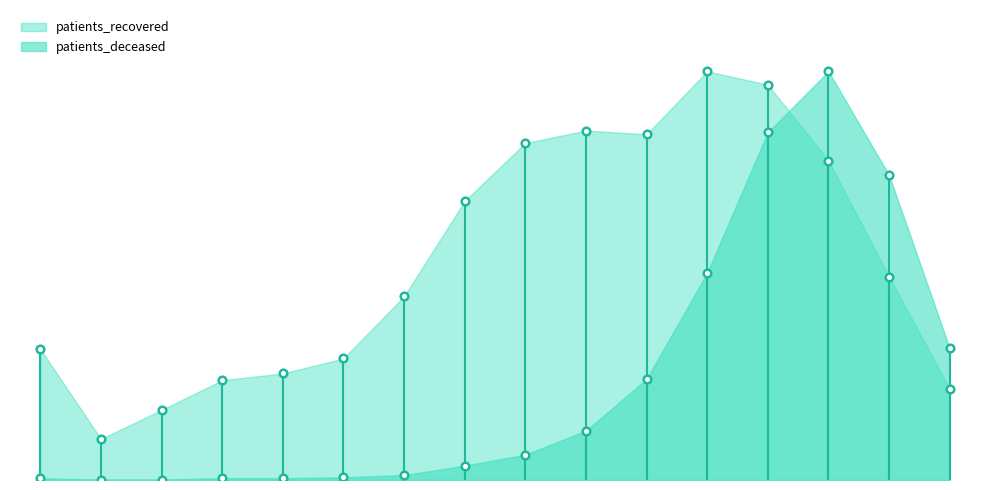

Which series reaches the maximum Y coordinate?

patients_deceased